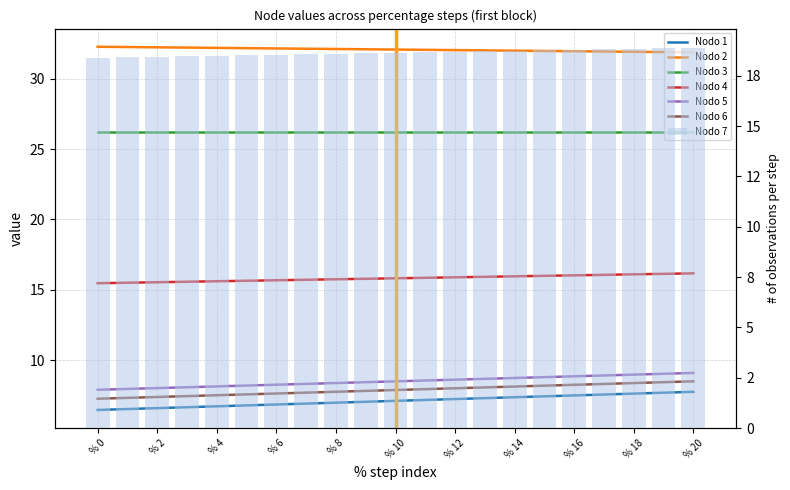

Which series has the widest spread of values?

Nodo 1